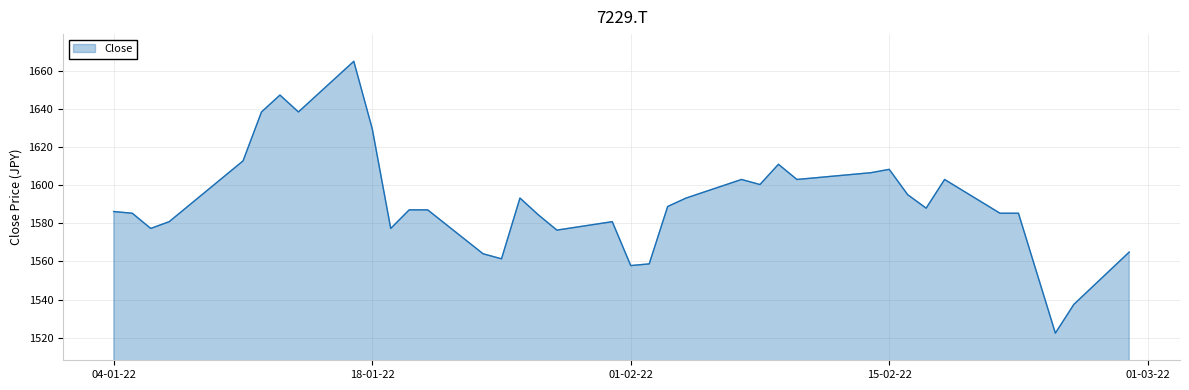

Reading right to left, list all the values displayed in this chart.

1564.9	1537.5	1522.4	1585.3	1585.3	1603.0	1588.0	1595.0	1608.3	1606.6	1603.0	1611.0	1600.4	1603.0	1593.3	1588.8	1558.7	1557.8	1580.9	1576.4	1584.4	1593.3	1561.4	1564.0	1587.1	1587.1	1577.3	1629.6	1665.0	1638.4	1647.3	1638.4	1612.8	1580.9	1577.3	1585.3	1586.2